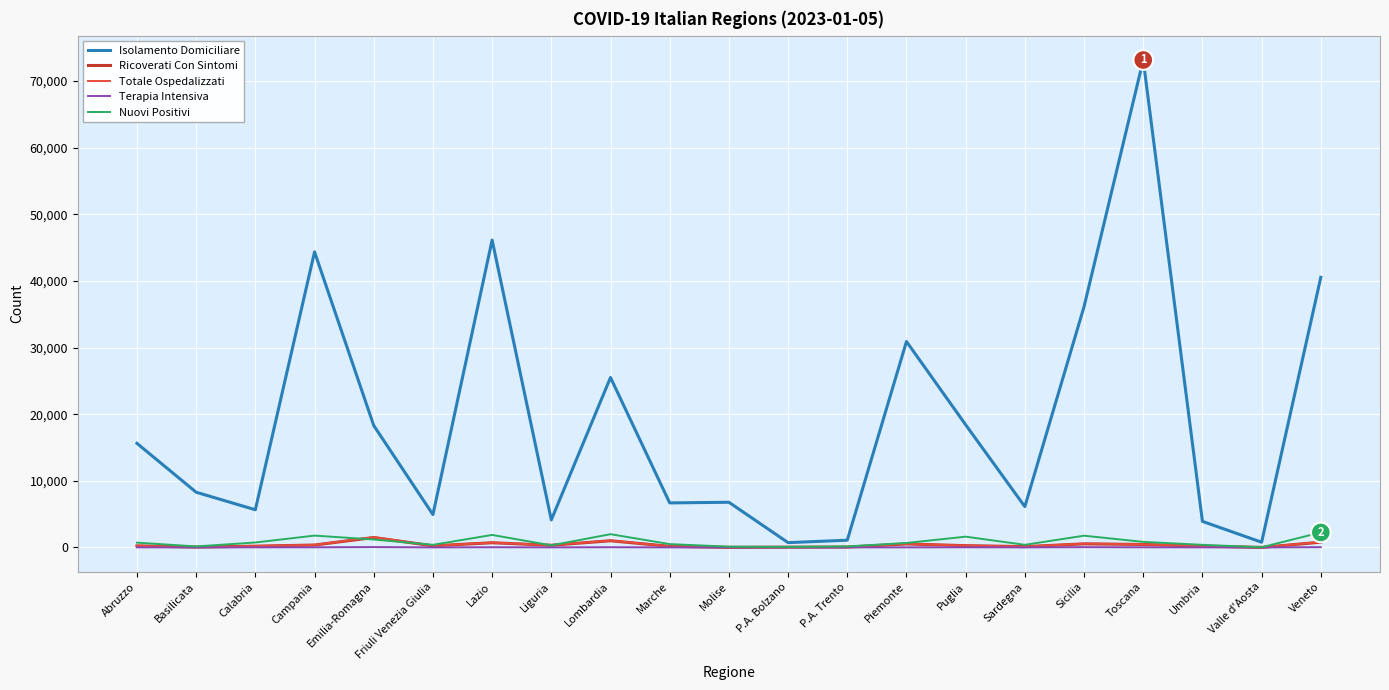

True or false: Terapia Intensiva has a value of 0 at Valle d'Aosta.

True